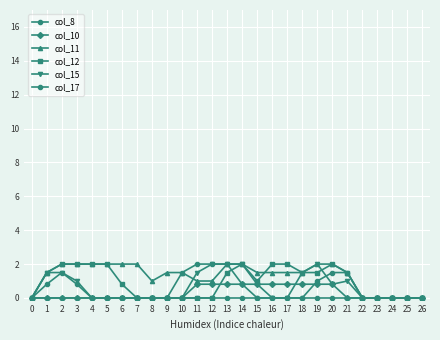

Which series has the largest total across all categories?

col_11